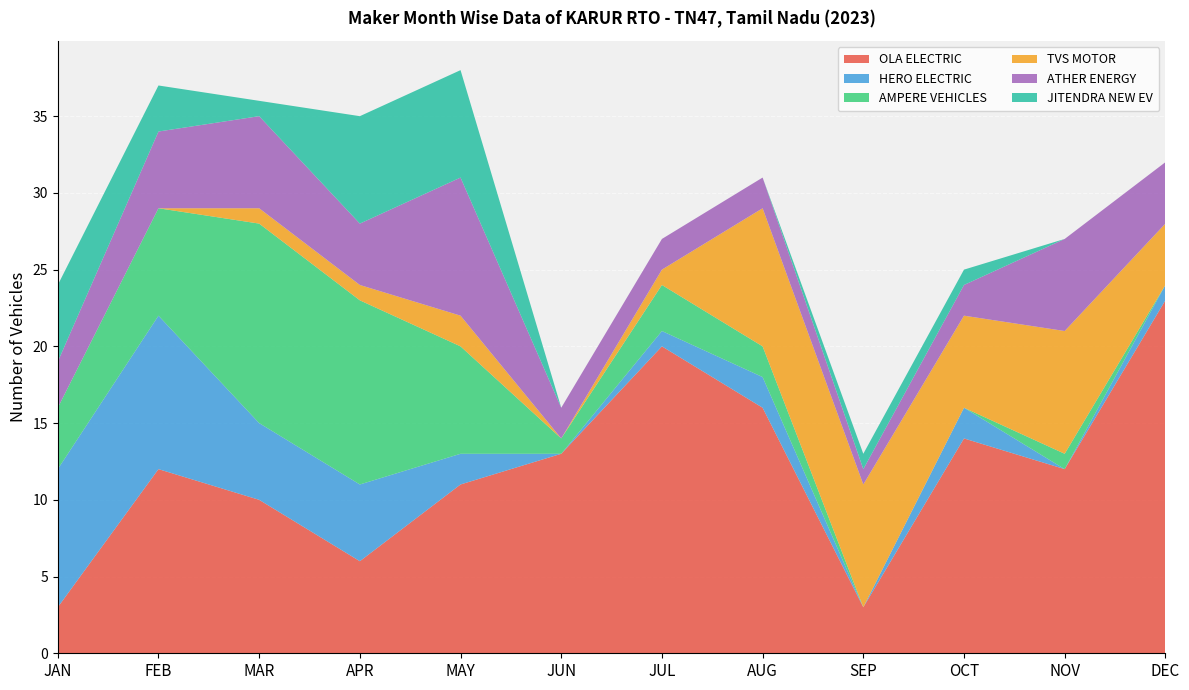

Reading right to left, transcribe all the data shown in this chart.

OLA ELECTRIC: DEC=23	NOV=12	OCT=14	SEP=3	AUG=16	JUL=20	JUN=13	MAY=11	APR=6	MAR=10	FEB=12	JAN=3
HERO ELECTRIC: DEC=1	NOV=0	OCT=2	SEP=0	AUG=2	JUL=1	JUN=0	MAY=2	APR=5	MAR=5	FEB=10	JAN=9
AMPERE VEHICLES: DEC=0	NOV=1	OCT=0	SEP=0	AUG=2	JUL=3	JUN=1	MAY=7	APR=12	MAR=13	FEB=7	JAN=4
TVS MOTOR: DEC=4	NOV=8	OCT=6	SEP=8	AUG=9	JUL=1	JUN=0	MAY=2	APR=1	MAR=1	FEB=0	JAN=0
ATHER ENERGY: DEC=4	NOV=6	OCT=2	SEP=1	AUG=2	JUL=2	JUN=2	MAY=9	APR=4	MAR=6	FEB=5	JAN=3
JITENDRA NEW EV: DEC=0	NOV=0	OCT=1	SEP=1	AUG=0	JUL=0	JUN=0	MAY=7	APR=7	MAR=1	FEB=3	JAN=5